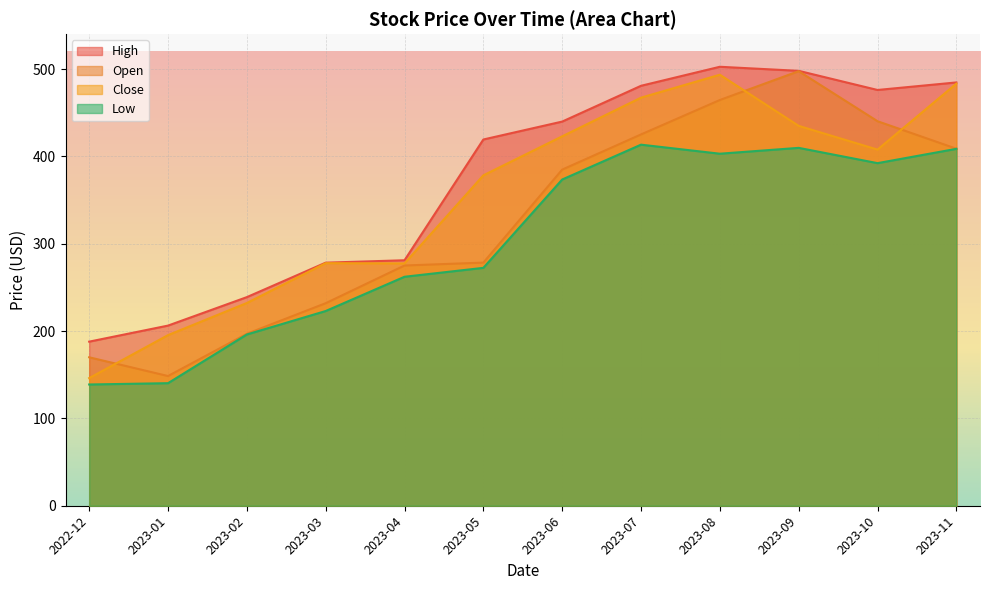

Which series has the largest total across all categories?

High